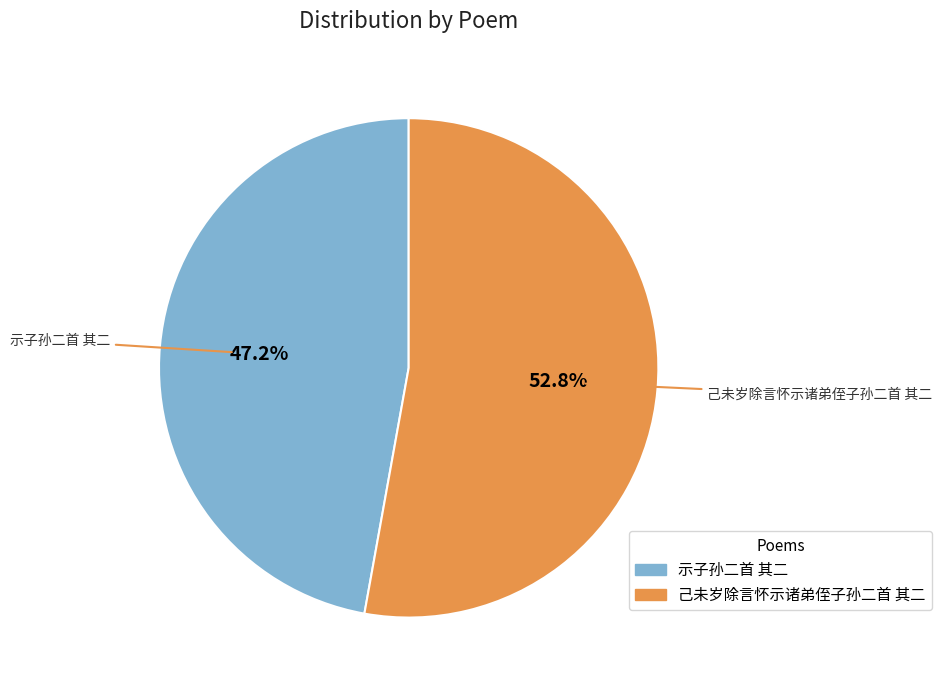

To the nearest percent, what is the average slice percentage?

50%